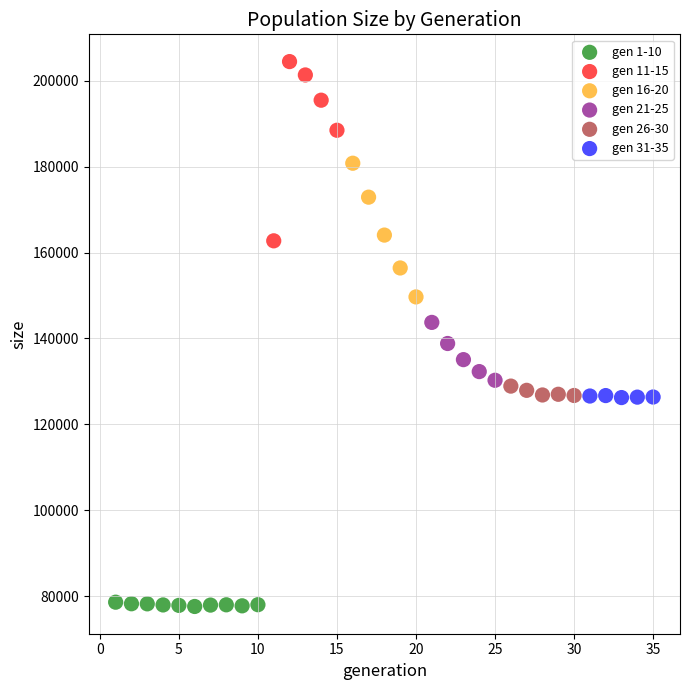

Which series reaches the minimum Y coordinate?

gen 1-10